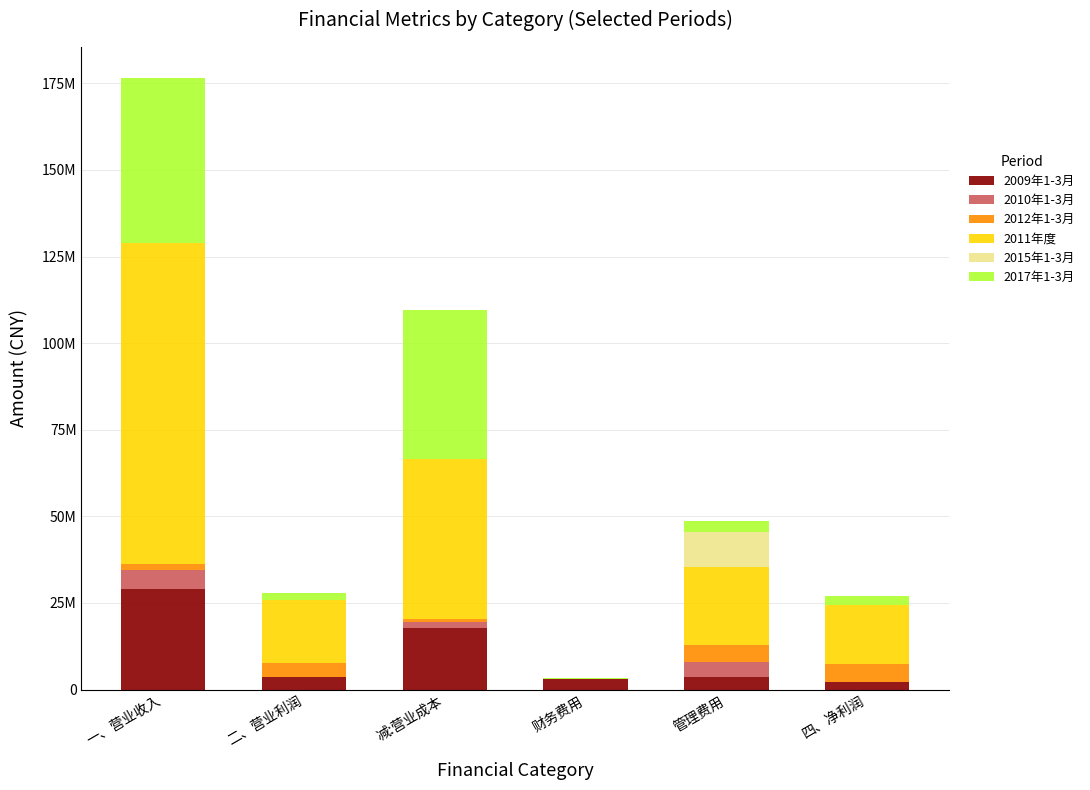

Read the 2017年1-3月 value at 减:营业成本.

42936133.2